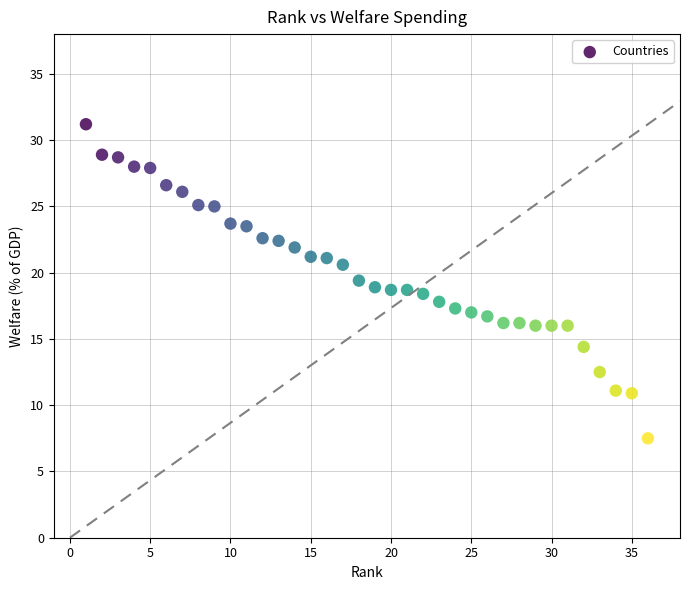

What is the range of X values (max minus min)?

35.0